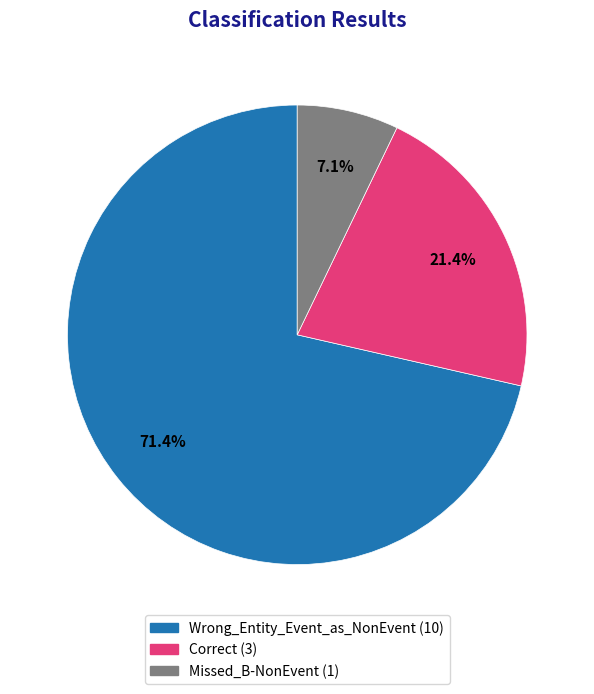

Rank the categories by value from highest to lowest.

Wrong_Entity_Event_as_NonEvent, Correct, Missed_B-NonEvent